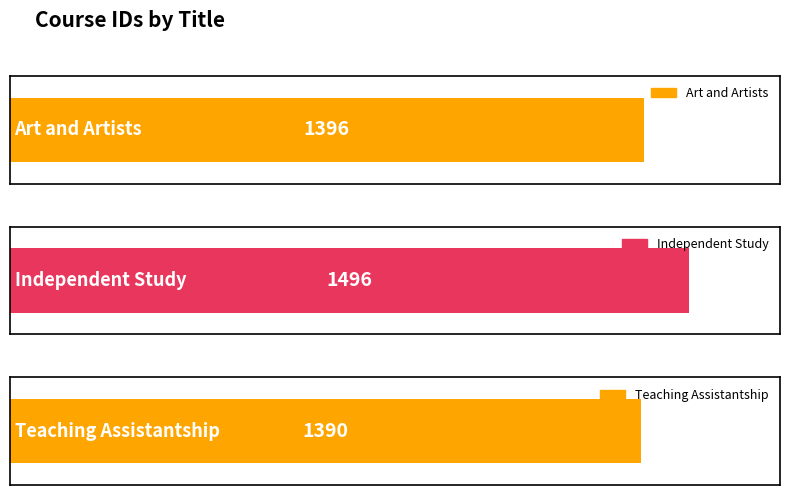

List the labels in order of value, largest first.

Independent Study, Art and Artists, Teaching Assistantship